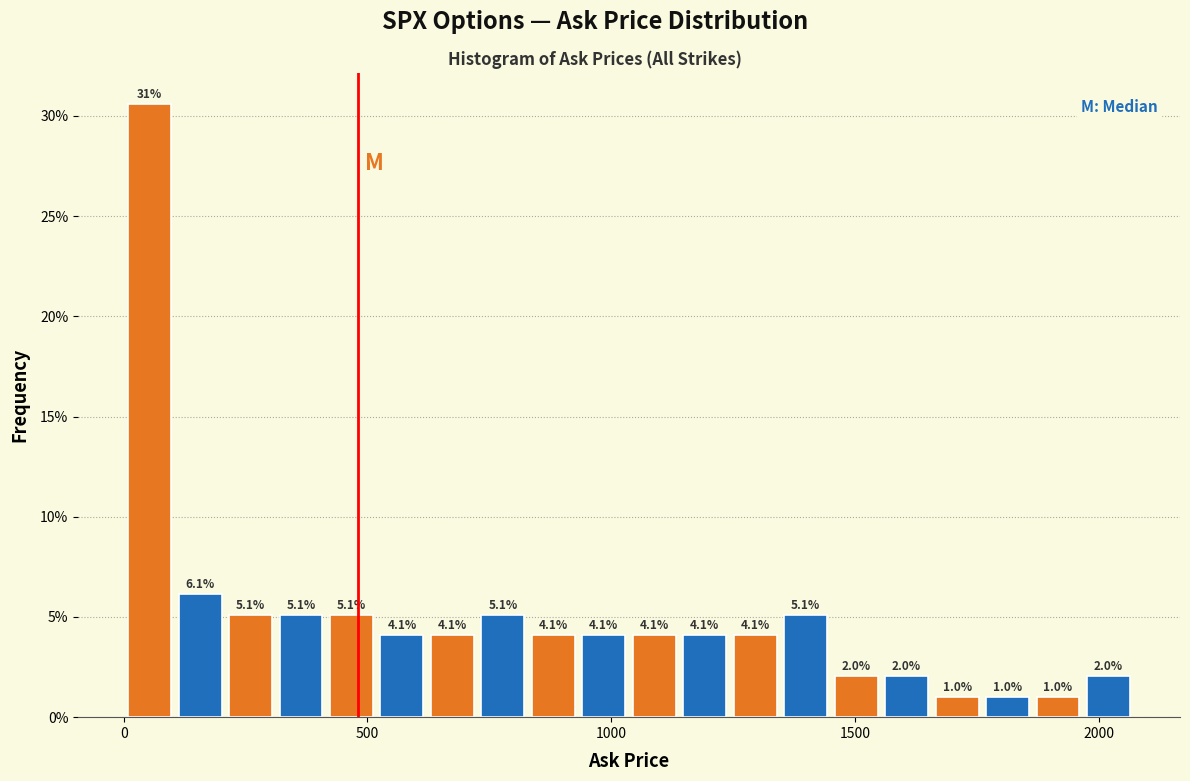

Around what value on the x-axis is the tallest bar? Give the approximate position of its centre, as read against the axis.

50